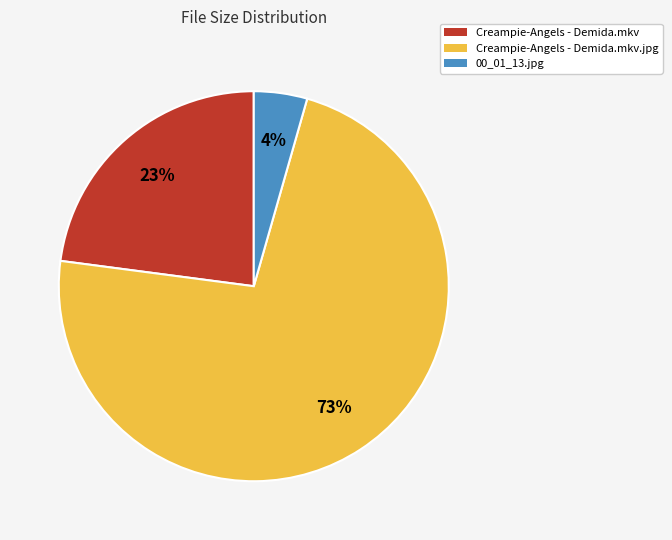

Does any single category account for the majority?

Yes